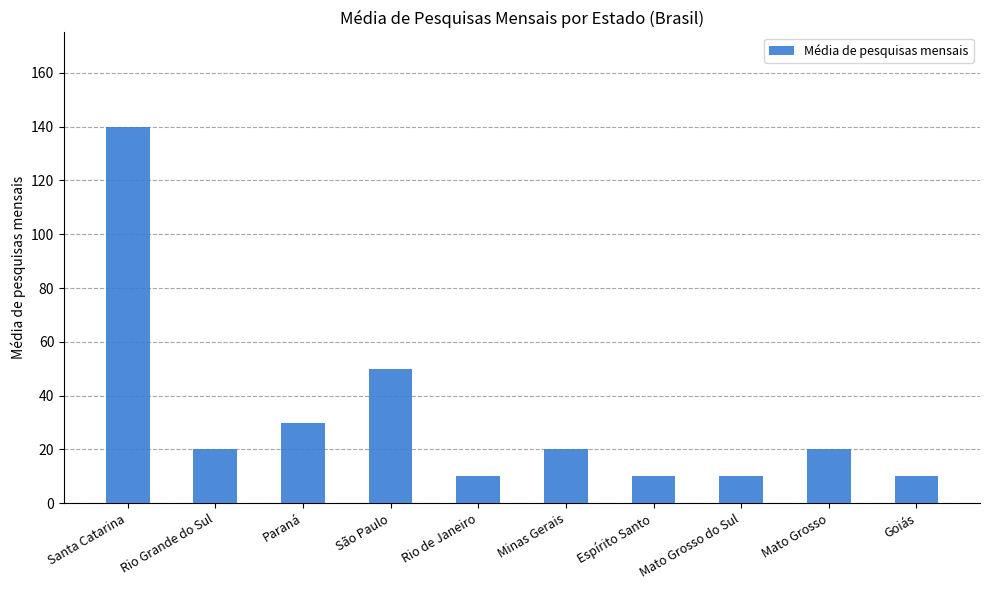

What is the difference between the maximum and minimum values?

130